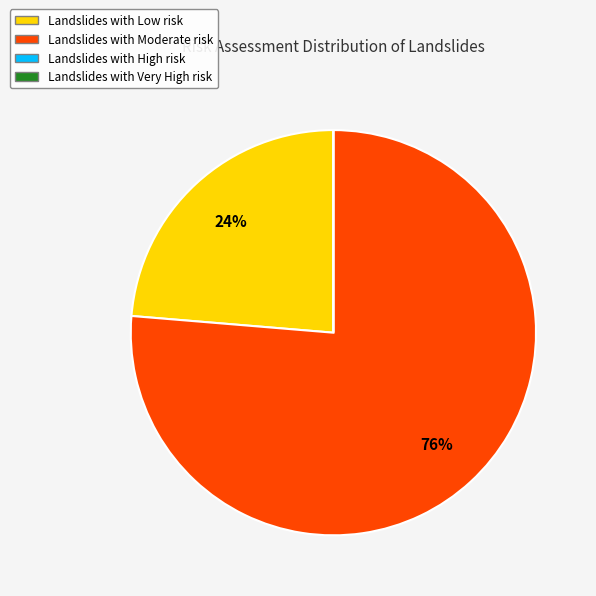

To the nearest percent, what is the difference between the largest and smallest slice percentages?

76%